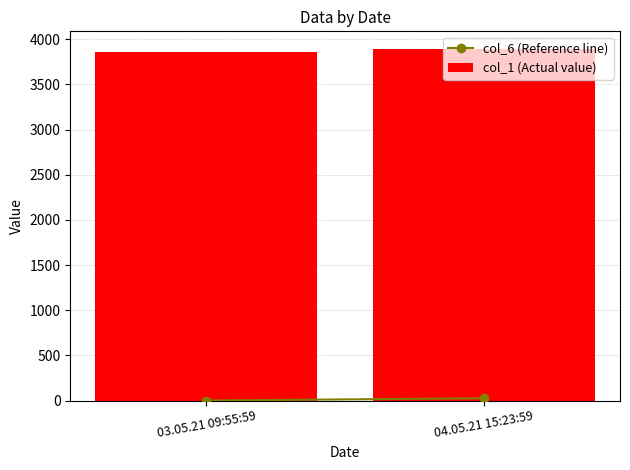

Is it true that the value at 04.05.21 15:23:59 is 3893.3?

True